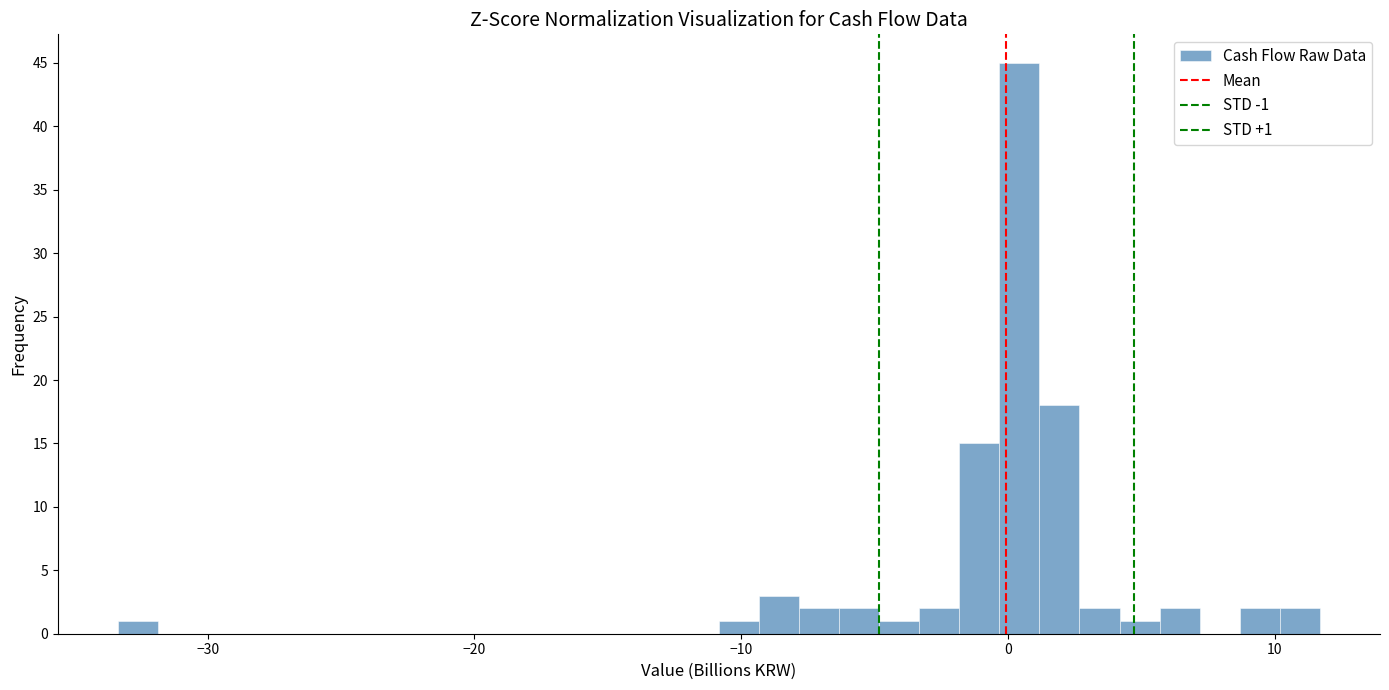

Read against the x-axis, roughly where is the centre of the tallest bar?

0